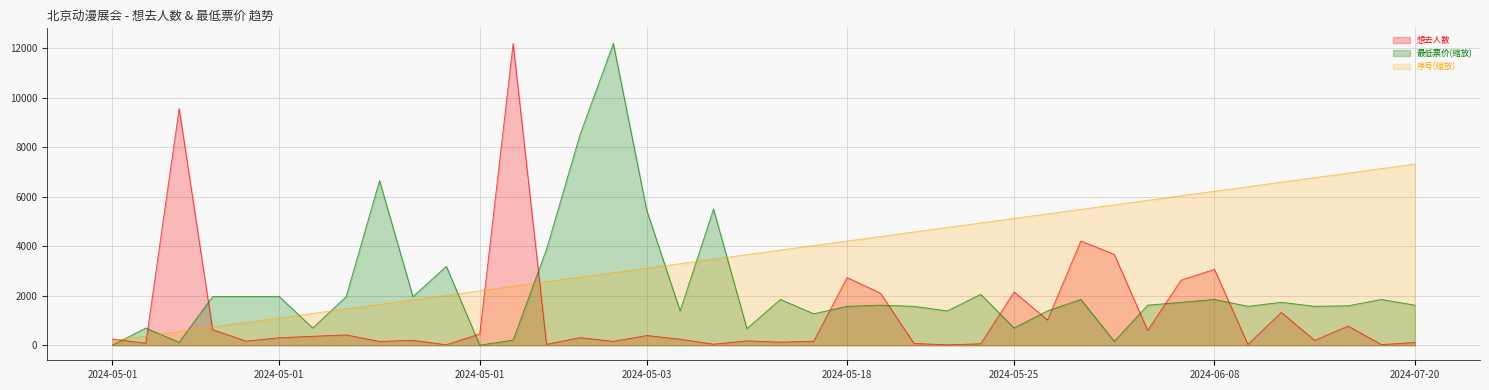

At which label does 最低票价 reach its minimum?

2024-05-01